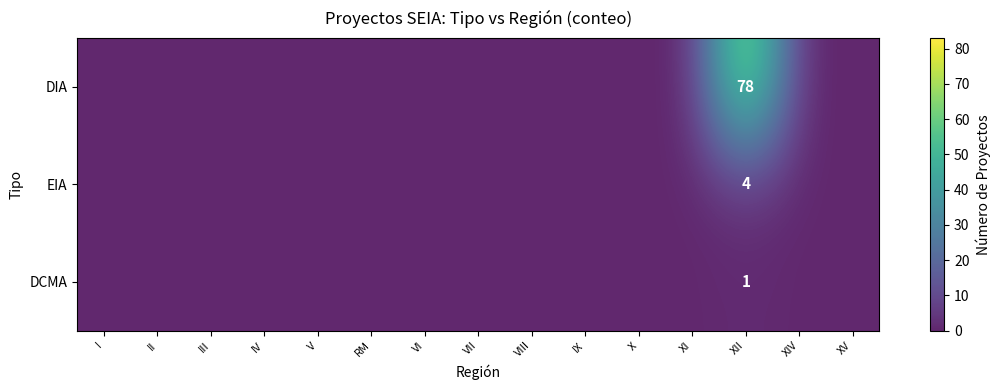

Rank the series at I from highest to lowest value.

DIA, EIA, DCMA